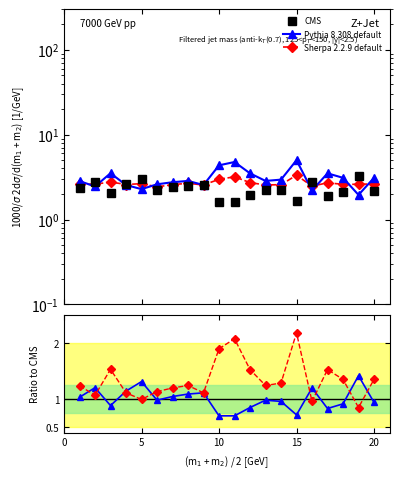

What are all the series names shown in the legend?

CMS, Pythia 8.308 default, Sherpa 2.2.9 default